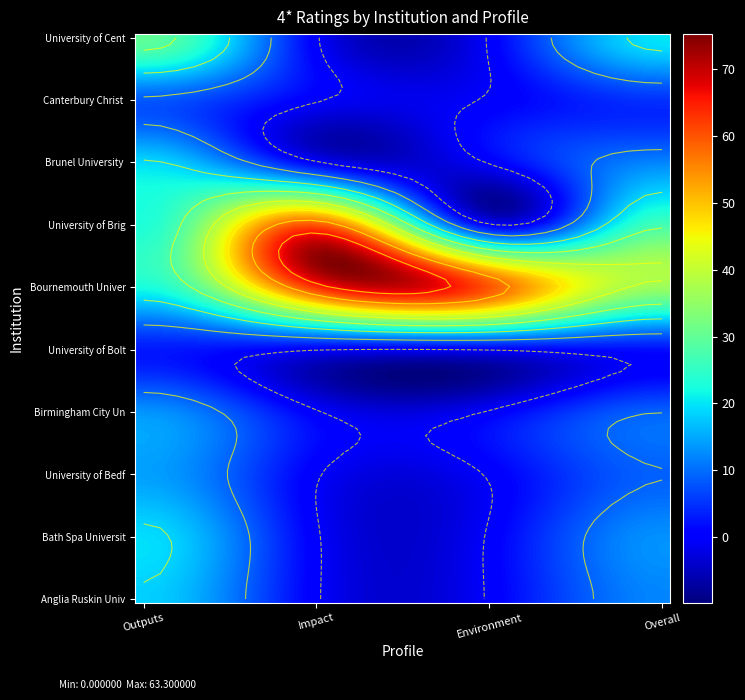

At how many categories does at least one series exceed 11?

4